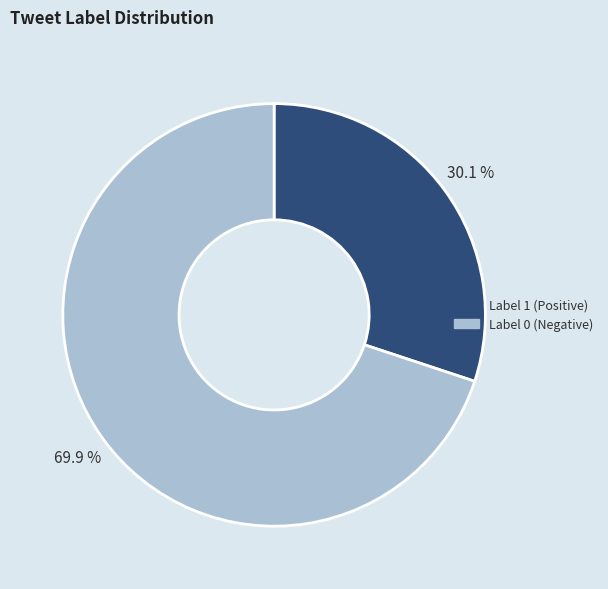

How many slices are in this pie chart?

2